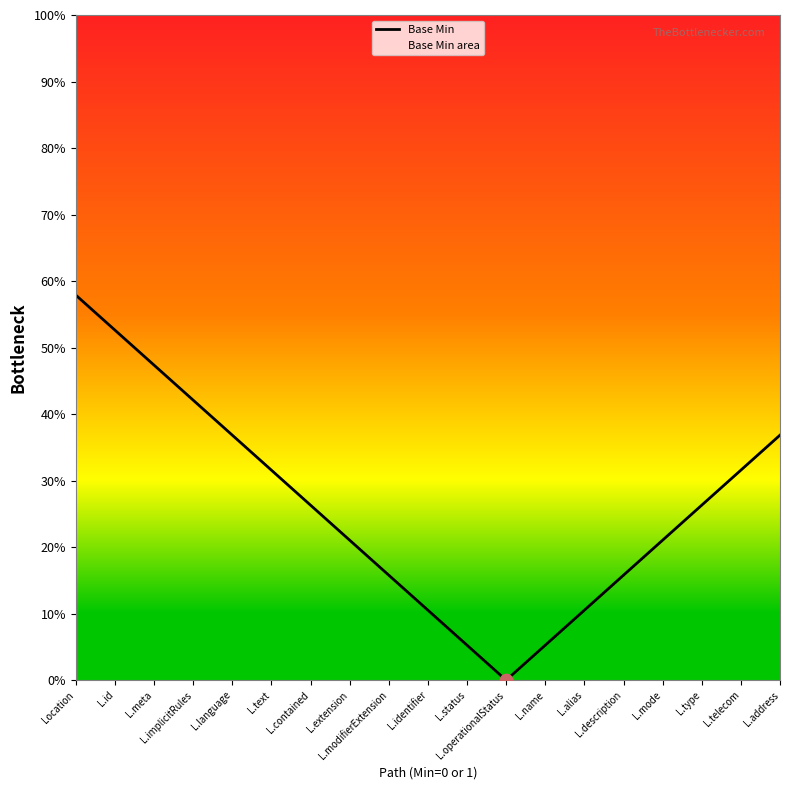

What is the change in value from L.language to L.operationalStatus?

-36.8